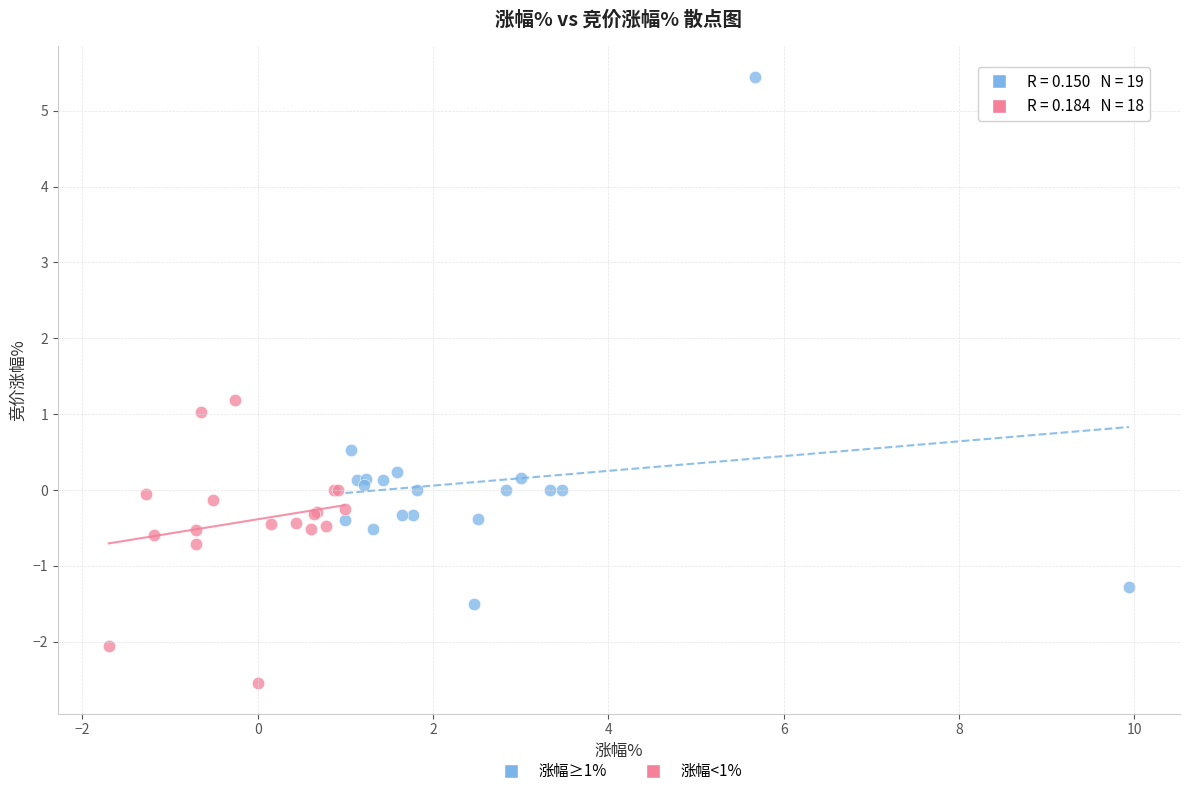

Which series reaches the minimum Y coordinate?

涨幅<1%